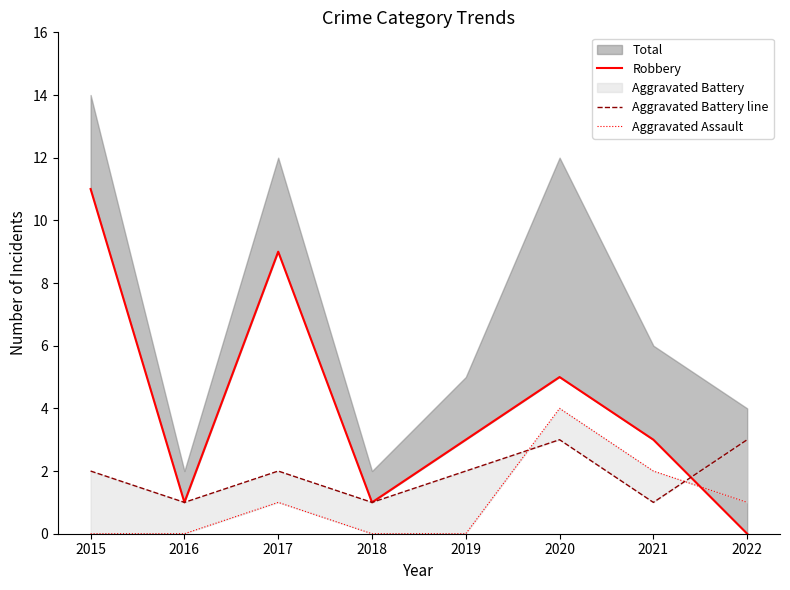

True or false: Robbery and Aggravated Battery line cross at least once.

True